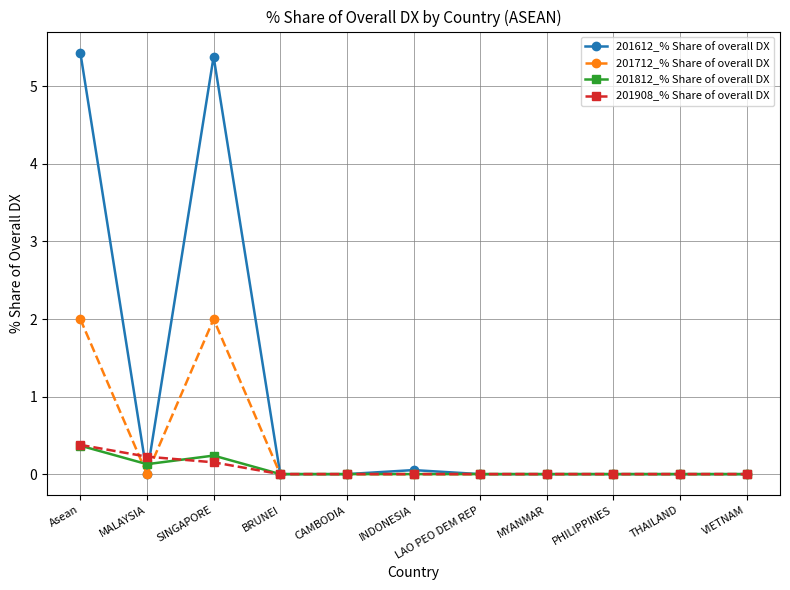

Between SINGAPORE and LAO PEO DEM REP, which series saw the biggest shift?

201612_% Share of overall DX